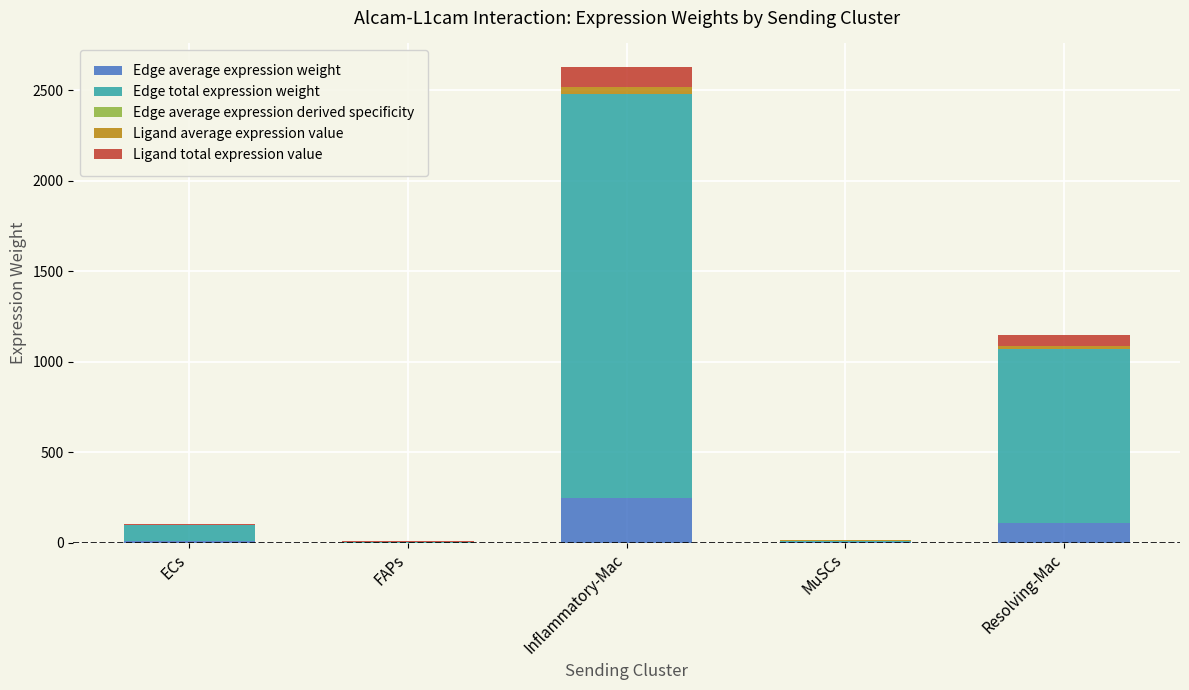

At which category is the sum across all series the highest?

Inflammatory-Mac